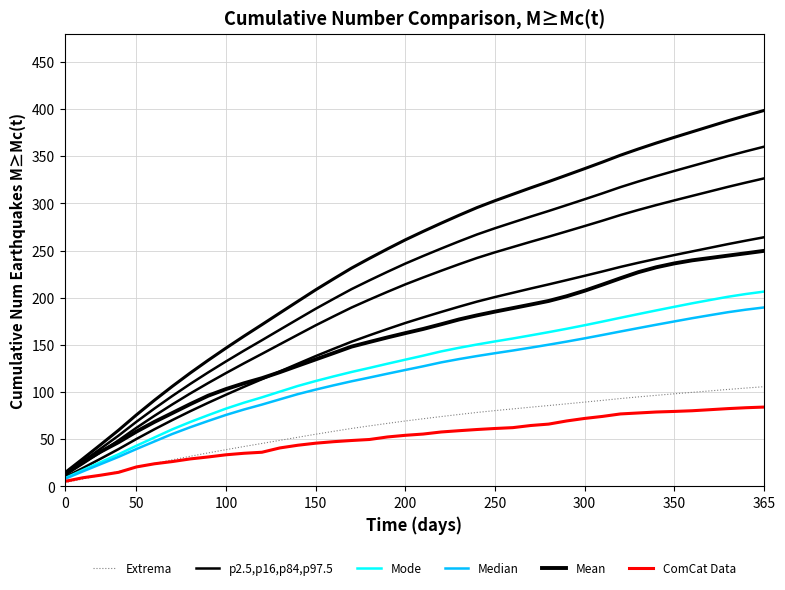

Is this an area chart (filled region under the line)?

No